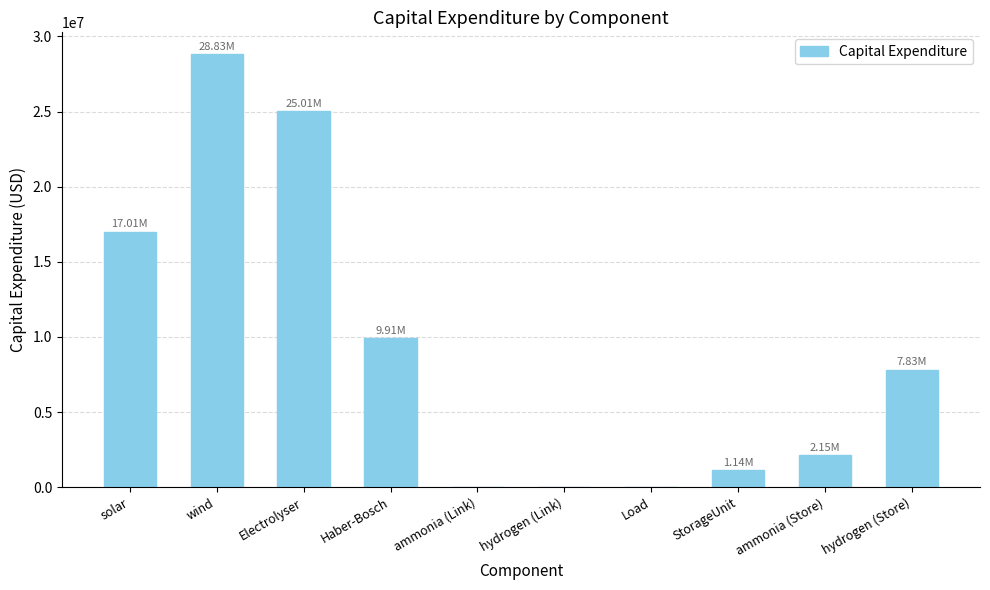

Where does the data first go above 7825775?

solar